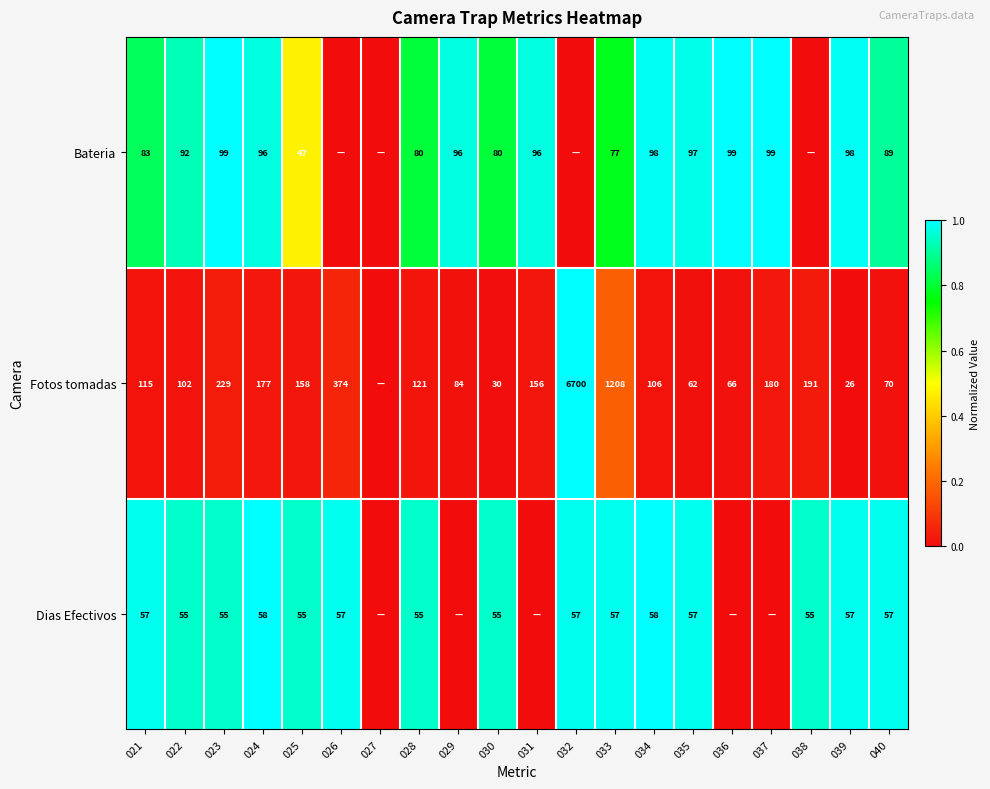

Between 034 and 029, which is larger?

034